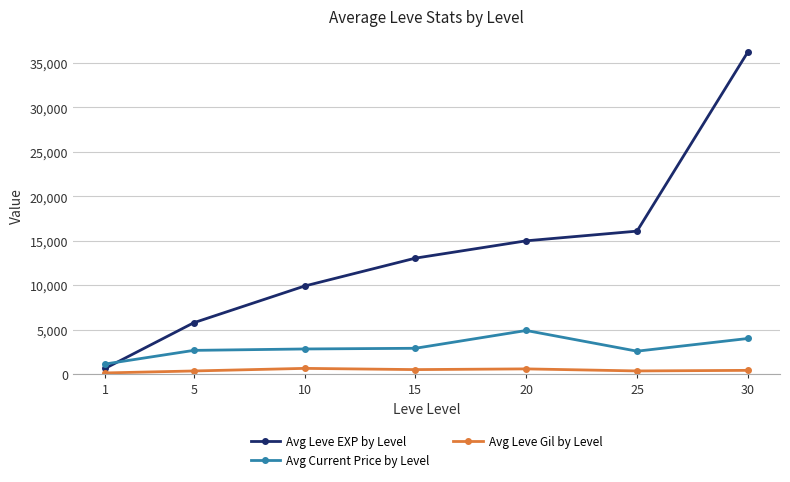

True or false: Avg Leve EXP by Level and Avg Current Price by Level intersect in this chart.

True